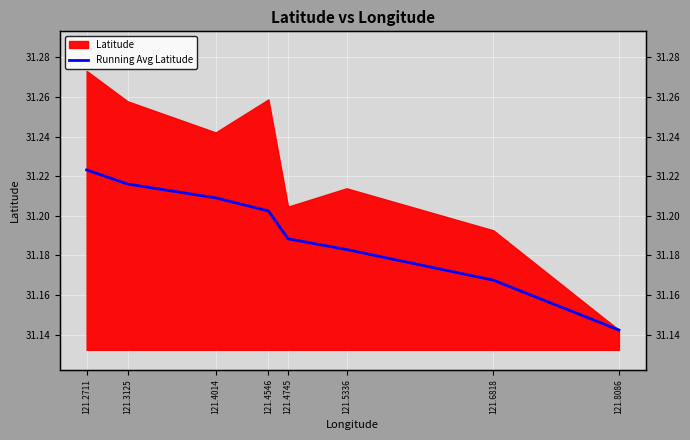

True or false: the data shows 31.2 at 121.6818.

True